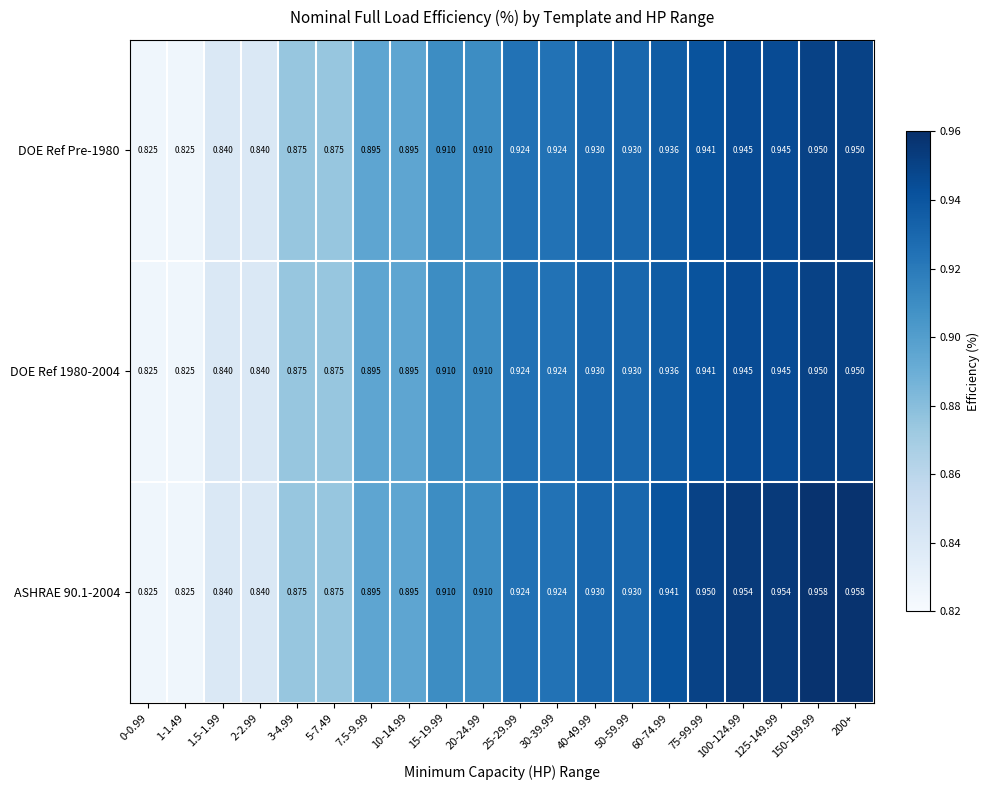

Is the value of DOE Ref 1980-2004 at 100-124.99 greater than the value of ASHRAE 90.1-2004 at 5-7.49?

Yes